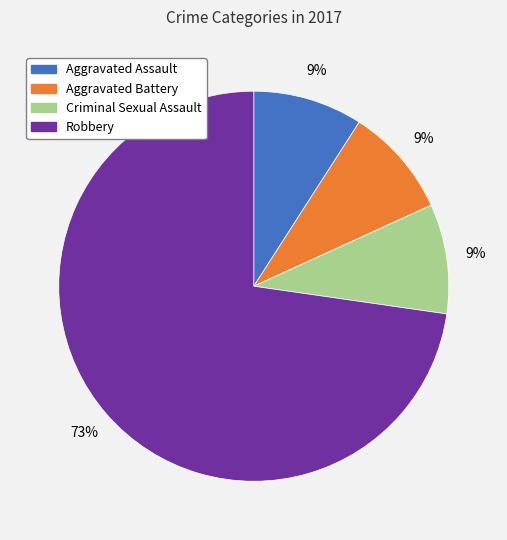

Is there any slice that represents more than half of the pie?

Yes